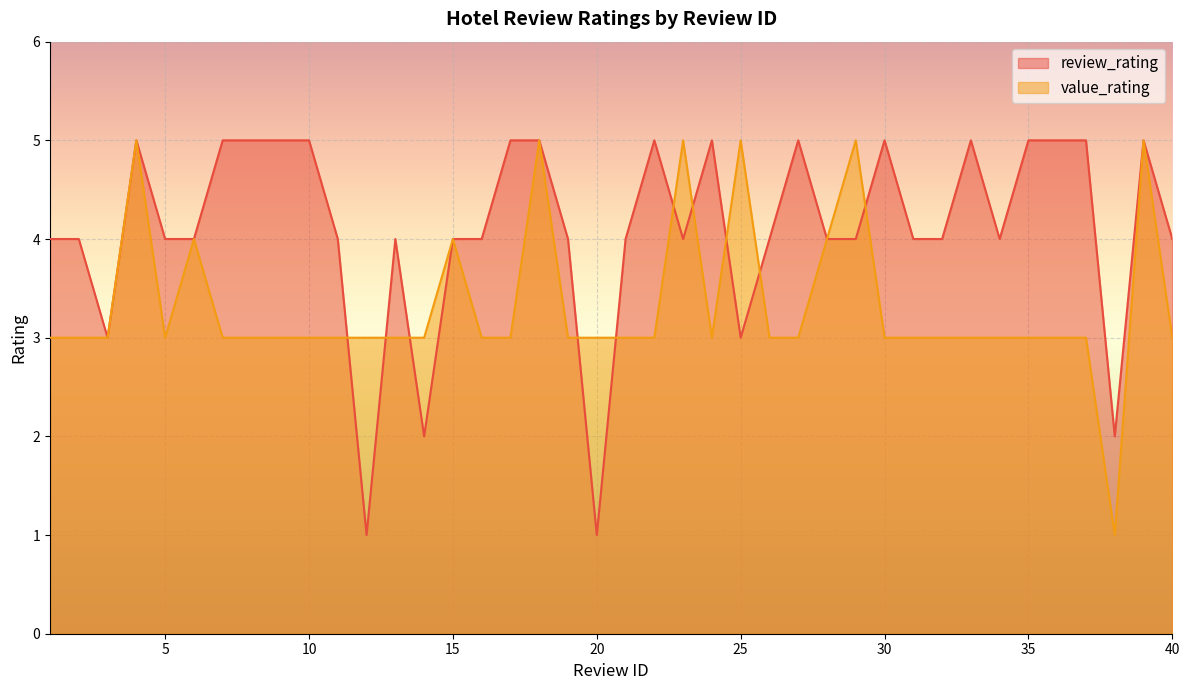

True or false: review_rating has more than 2 interior local peaks.

True